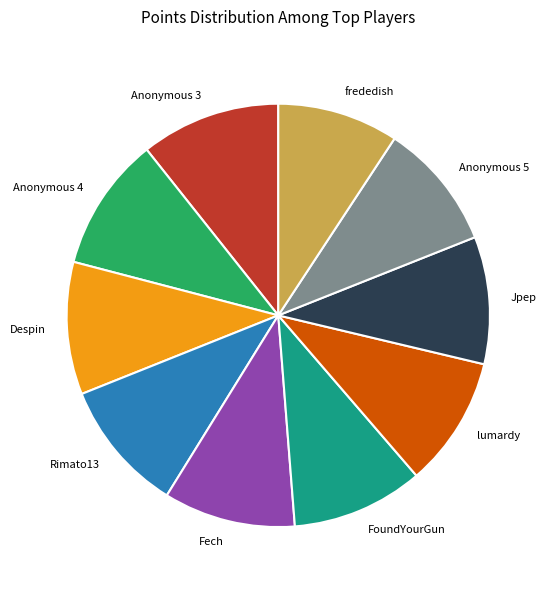

Between Despin and frededish, which is larger?

Despin